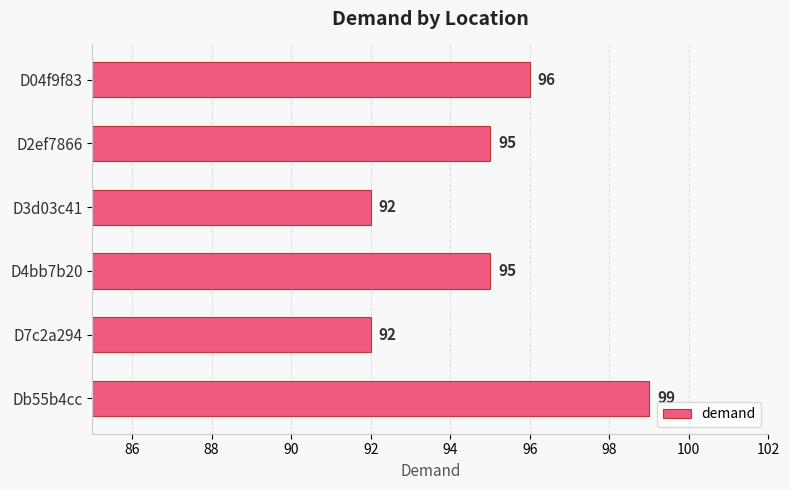

True or false: the data shows 173 at Db55b4cc.

False